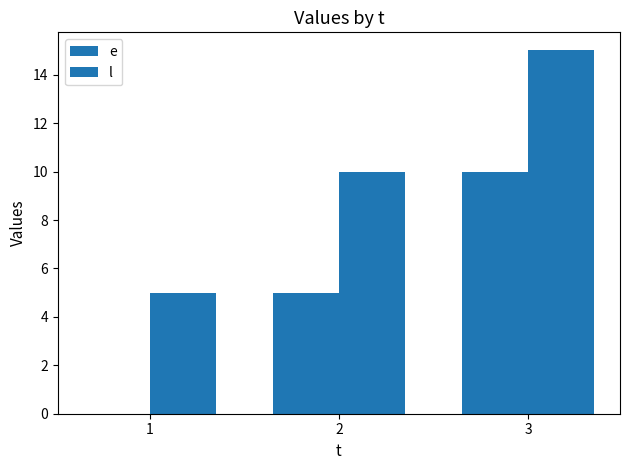

What is the spread (max minus min) of values at 1?

5